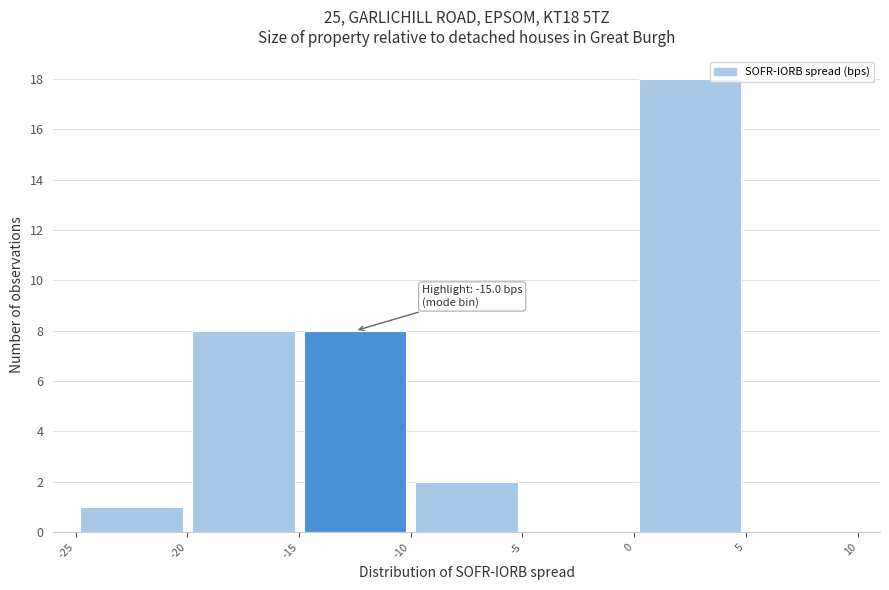

Which range on the x-axis has the tallest bar?

0 to 5